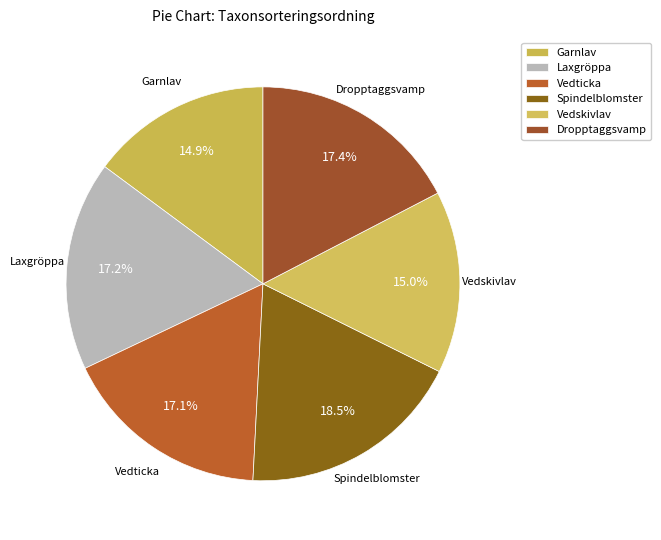

Which has a higher value, Vedticka or Vedskivlav?

Vedticka